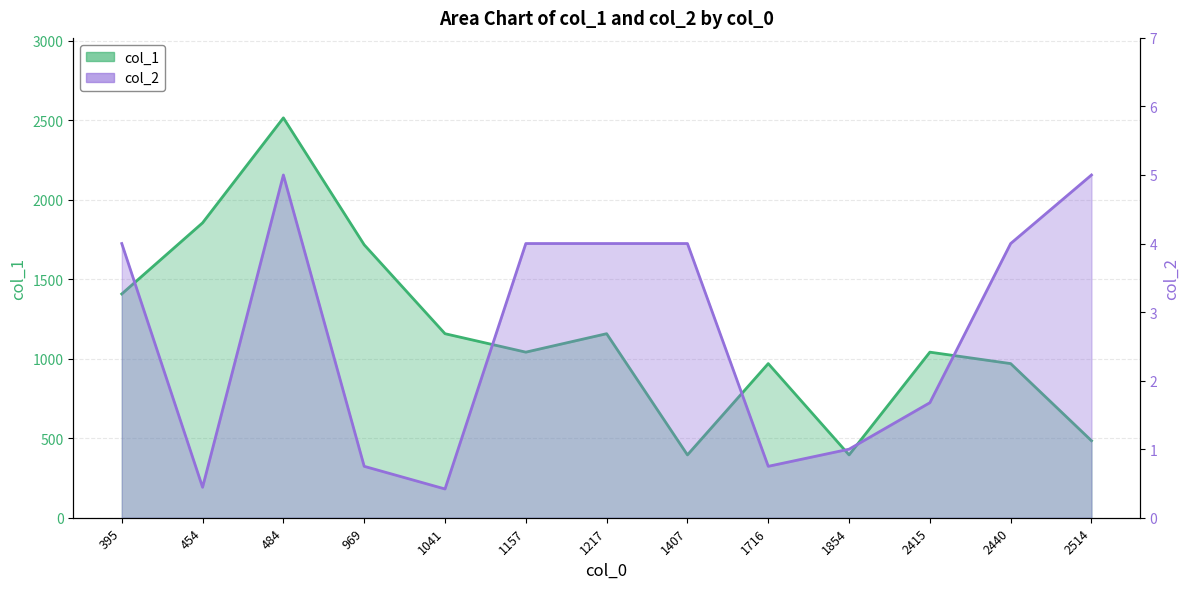

True or false: col_1 and col_2 cross at least once.

False